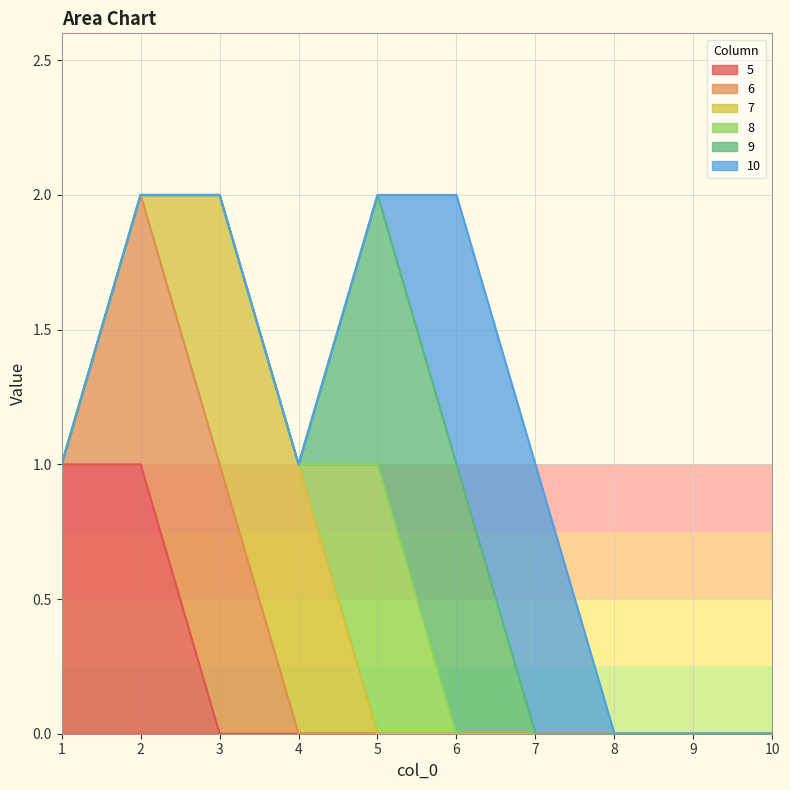

Does the chart display data point markers on the line(s)?

No